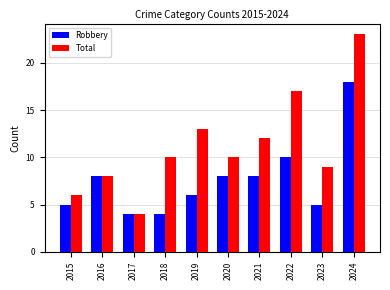

What is the value of the Total bar at the 2nd from the left?

8